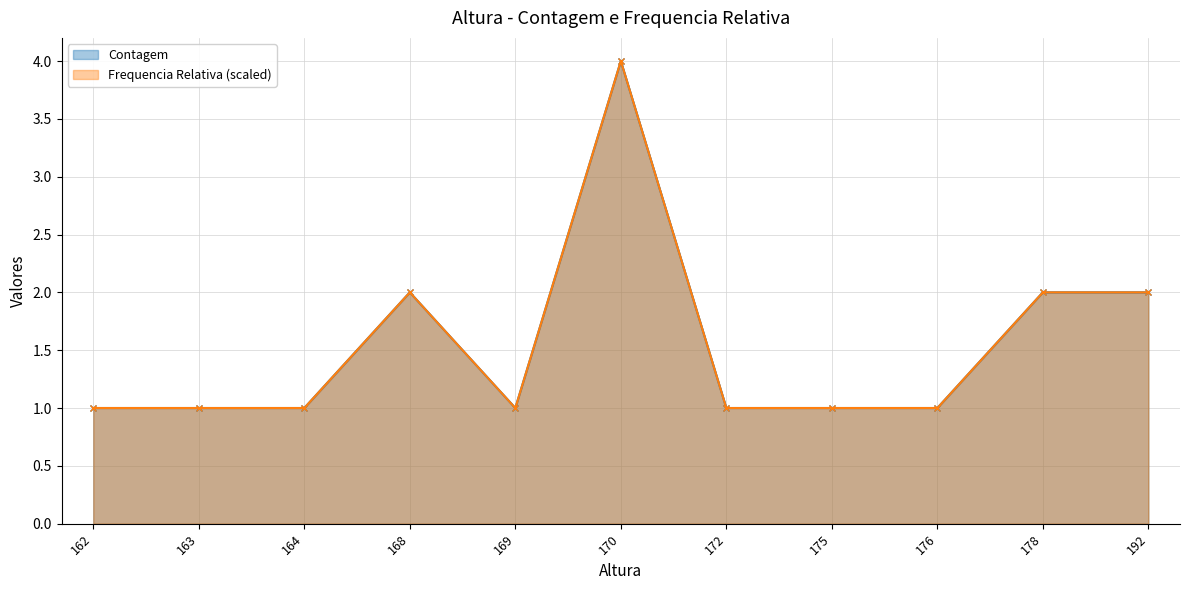

Count the Contagem values in the range 1 to 2.

10